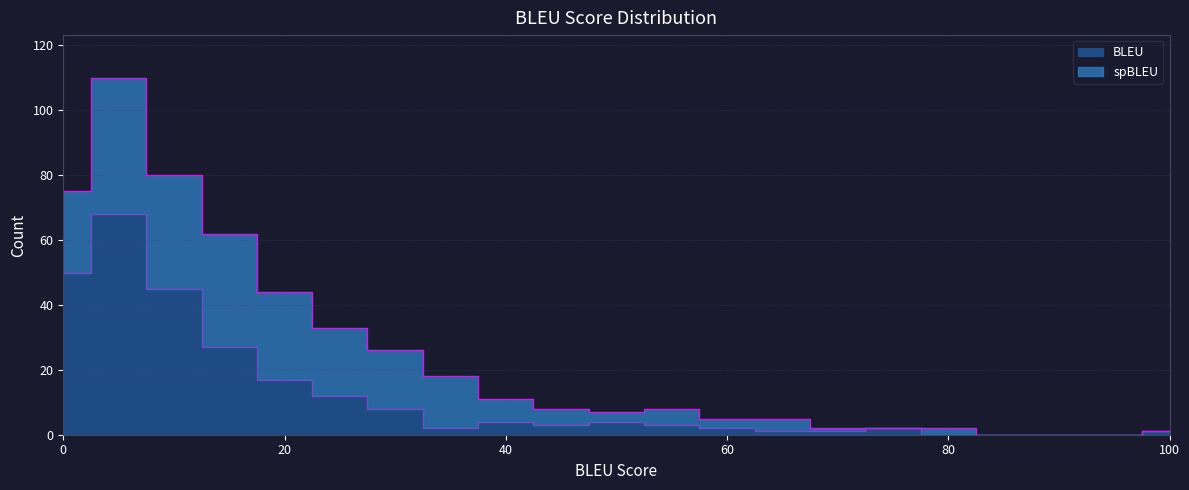

How many values exceed 3?

9